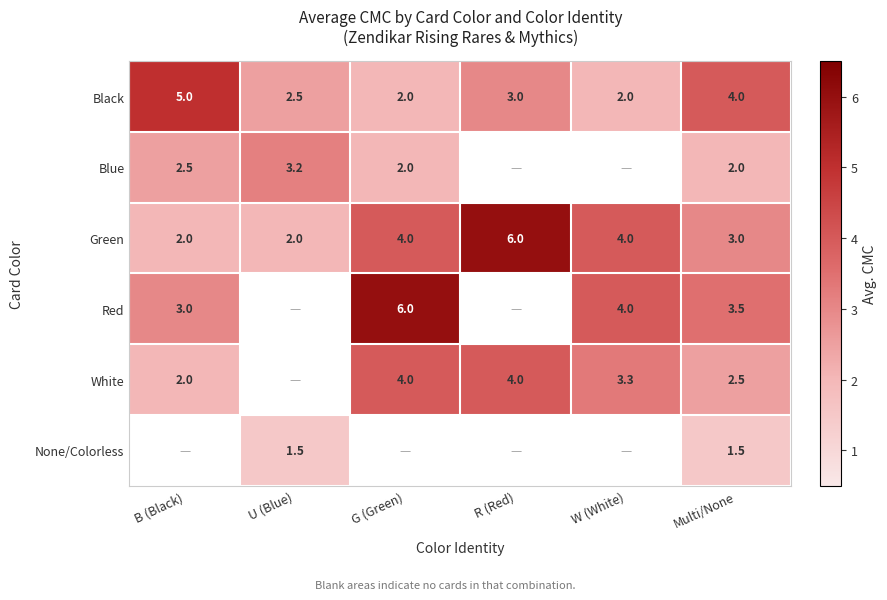

How many Black values are between 2 and 4?

5